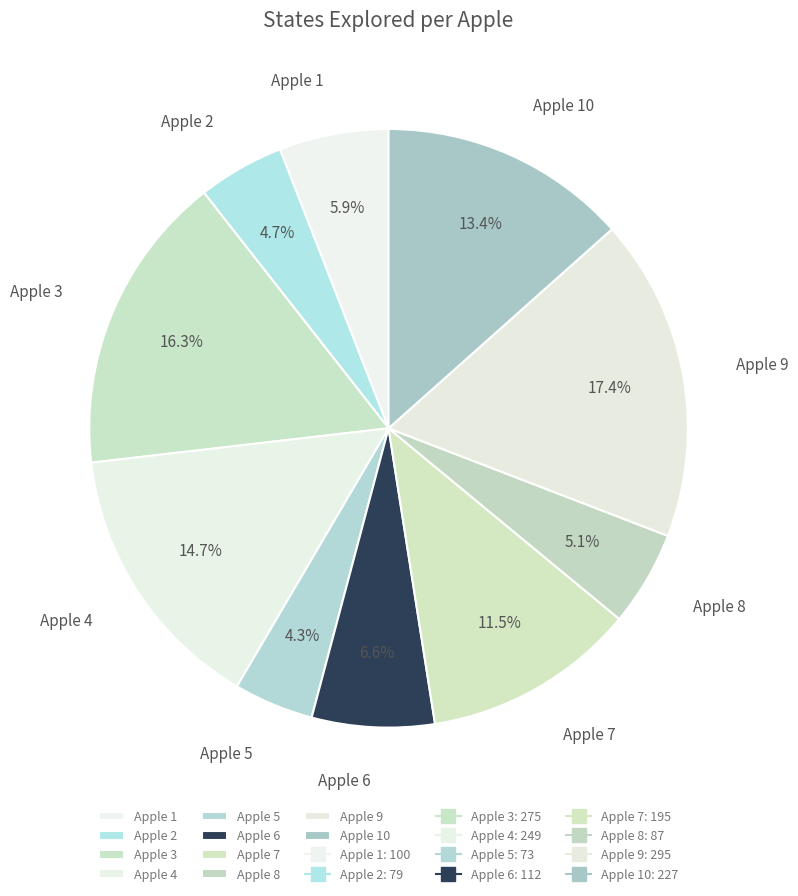

To the nearest percent, what portion does Apple 6 represent?

7%